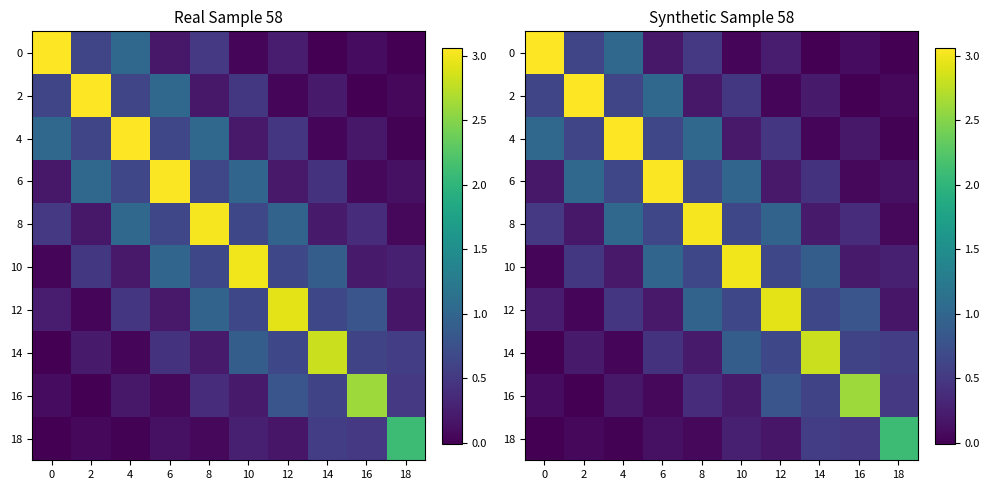

What is the difference between the highest and lowest values at 14?

2.8